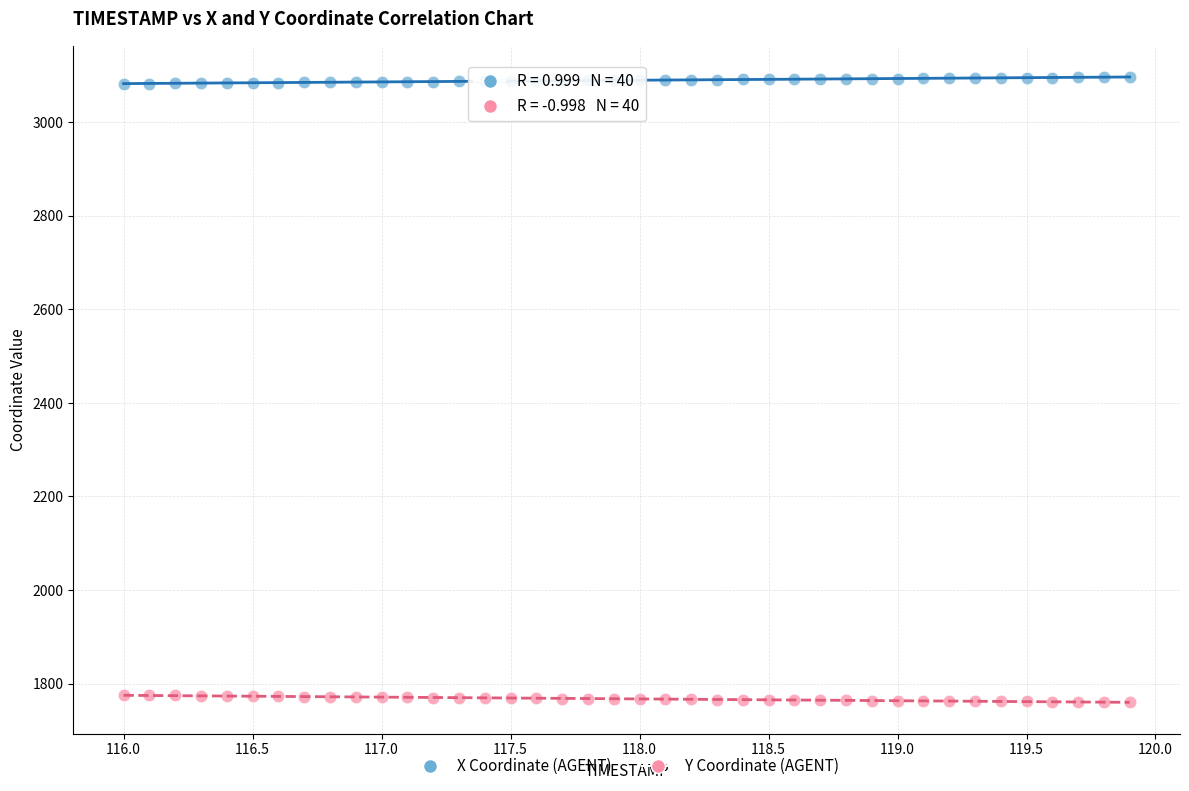

Across all data points, what is the range of Y values (max minus min)?

1336.2